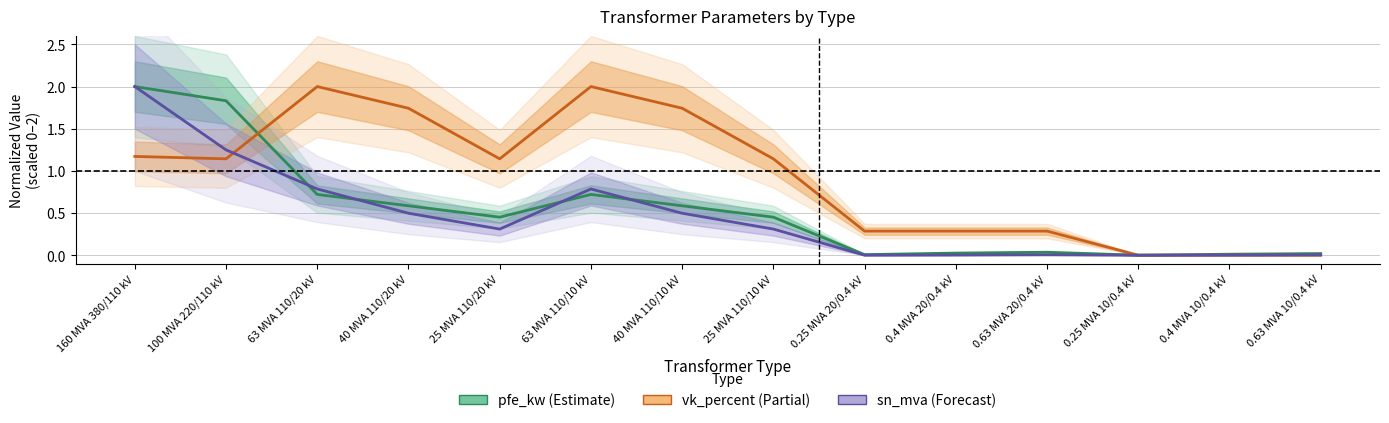

What is the difference between the highest and lowest values at 100 MVA 220/110 kV?

0.7